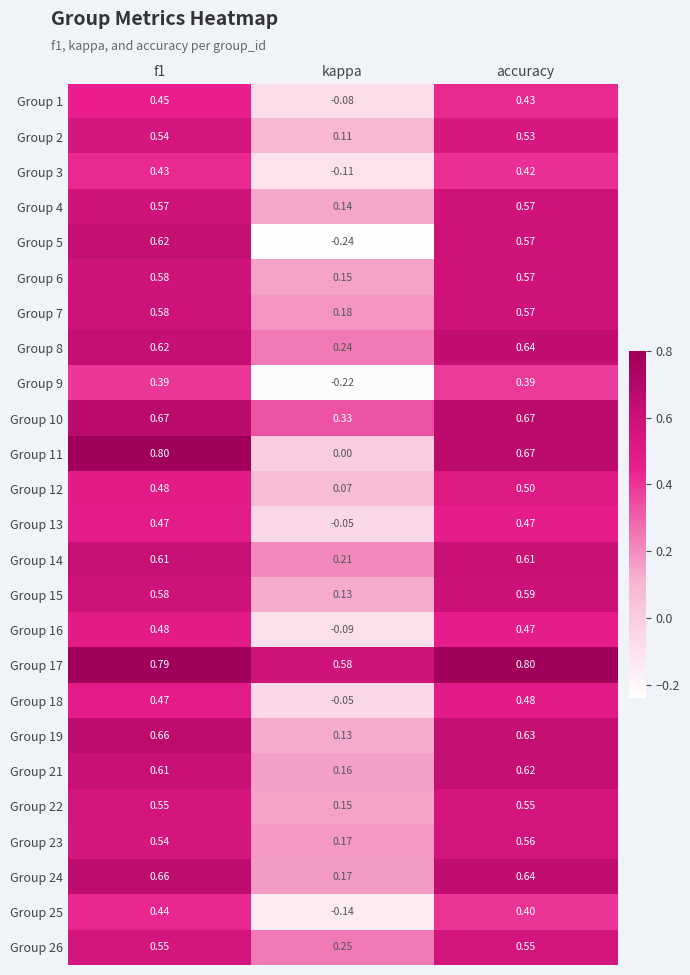

Where is Group 5 nearest to the value 0?

kappa